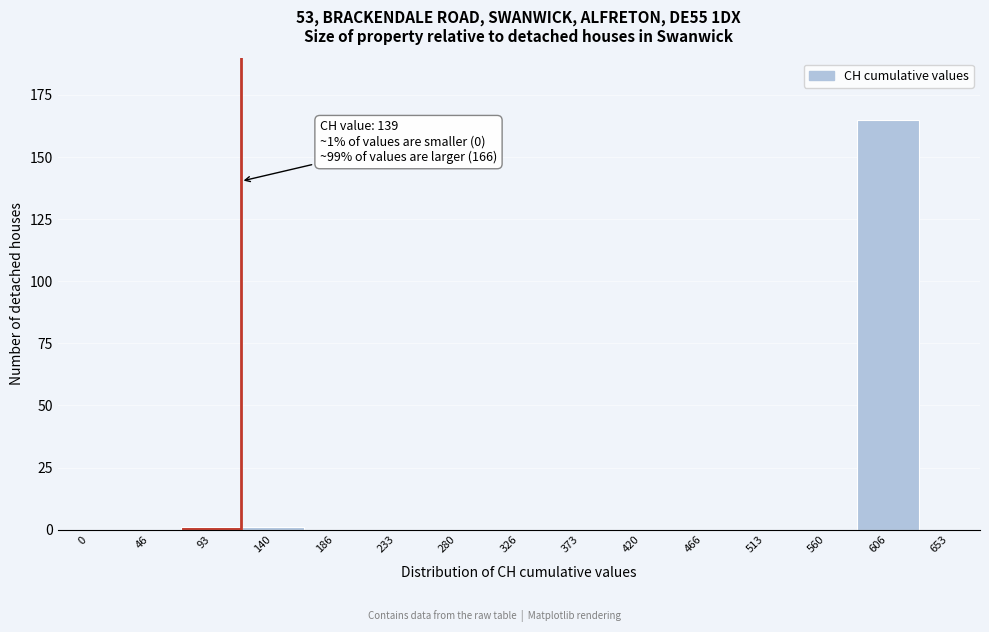

Reading left to right, extract all data points from this chart.

0=0	46=0	93=1	140=1	186=0	233=0	280=0	326=0	373=0	420=0	466=0	513=0	560=0	606=165	653=0